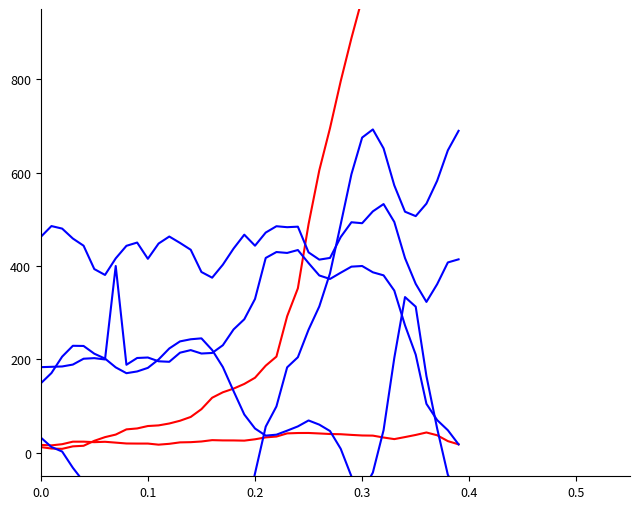

True or false: gyr_x and acc_z cross at least once.

False